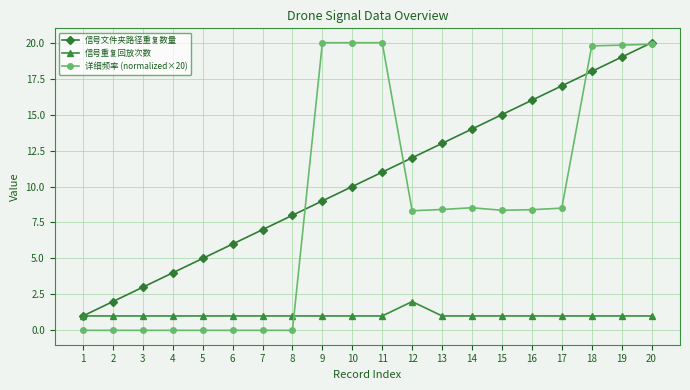

What is the sum of all 信号重复回放次数 values?

21.0